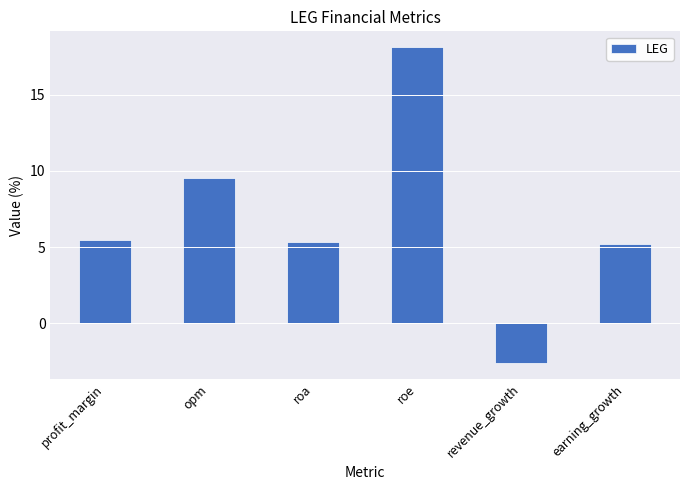

Reading left to right, what are all the values shown in this chart?

profit_margin=5.5	opm=9.5	roa=5.3	roe=18.1	revenue_growth=-2.6	earning_growth=5.2